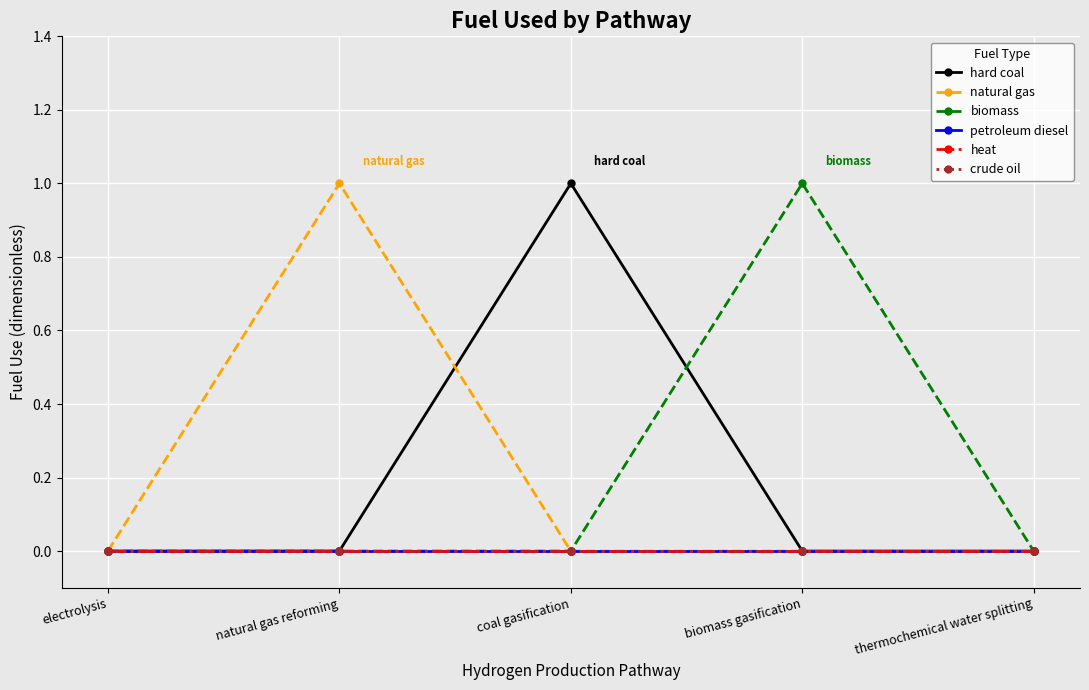

Does the chart have visible grid lines?

Yes